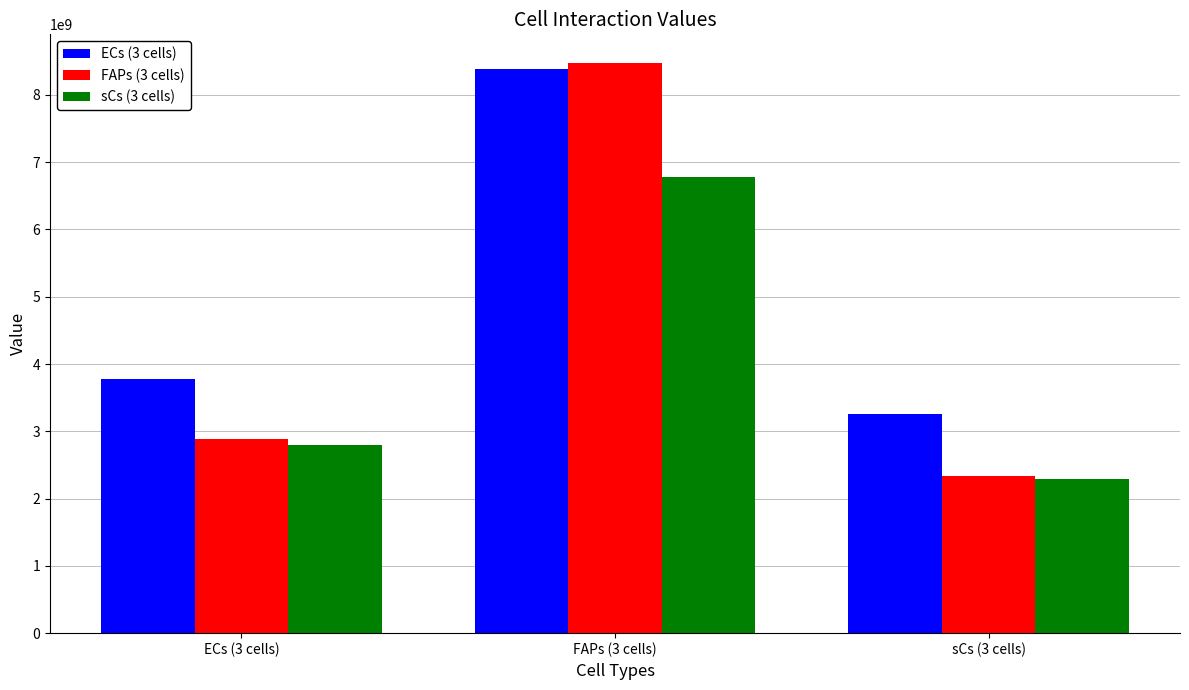

Reading left to right, what are all the values shown in this chart?

ECs (3 cells): ECs (3 cells)=3771892006.1	FAPs (3 cells)=8389148876.1	sCs (3 cells)=3254166116.3
FAPs (3 cells): ECs (3 cells)=2882814579.6	FAPs (3 cells)=8476670537.6	sCs (3 cells)=2342768816.7
sCs (3 cells): ECs (3 cells)=2797133200.0	FAPs (3 cells)=6780073384.5	sCs (3 cells)=2298524628.2